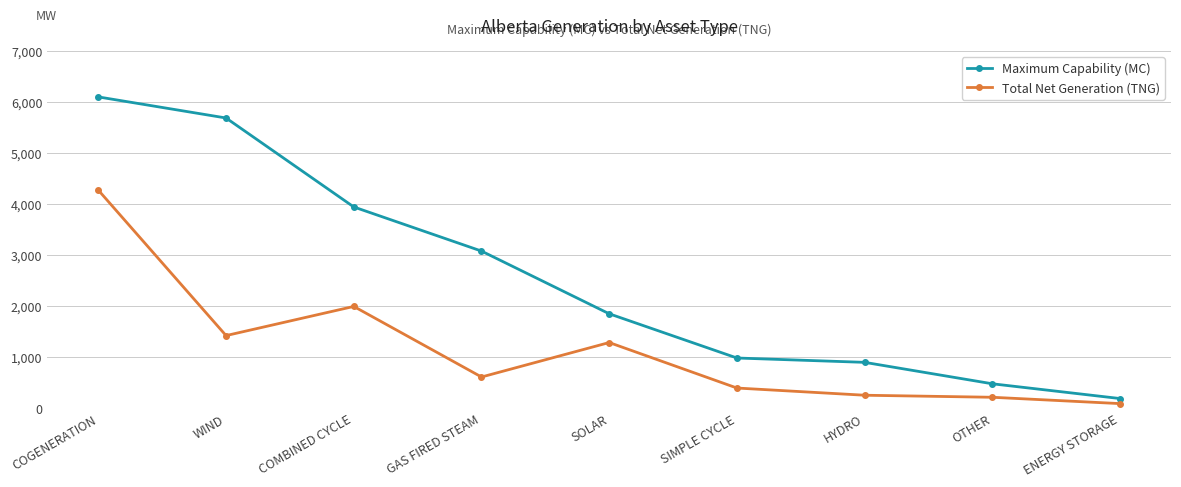

Reading left to right, transcribe all the data shown in this chart.

Maximum Capability (MC): COGENERATION=6097	WIND=5684	COMBINED CYCLE=3942	GAS FIRED STEAM=3078	SOLAR=1850	SIMPLE CYCLE=984	HYDRO=899	OTHER=479	ENERGY STORAGE=190
Total Net Generation (TNG): COGENERATION=4271	WIND=1423	COMBINED CYCLE=1994	GAS FIRED STEAM=612	SOLAR=1287	SIMPLE CYCLE=396	HYDRO=255	OTHER=215	ENERGY STORAGE=91